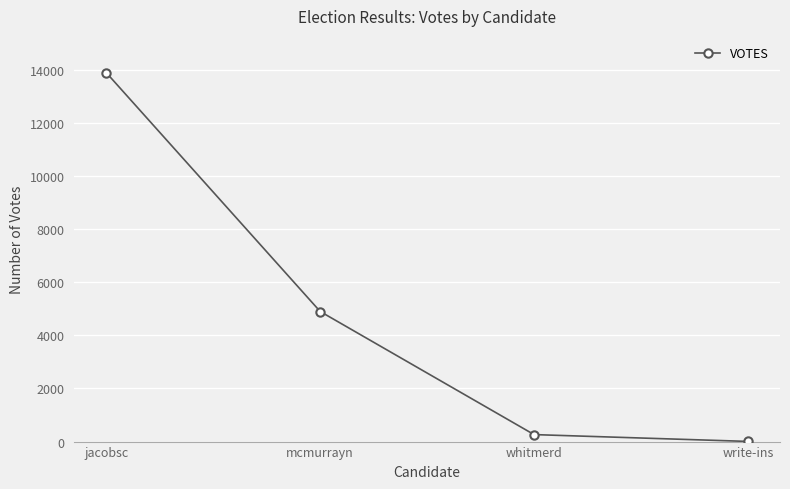

What is the difference between the maximum and minimum values?

13873